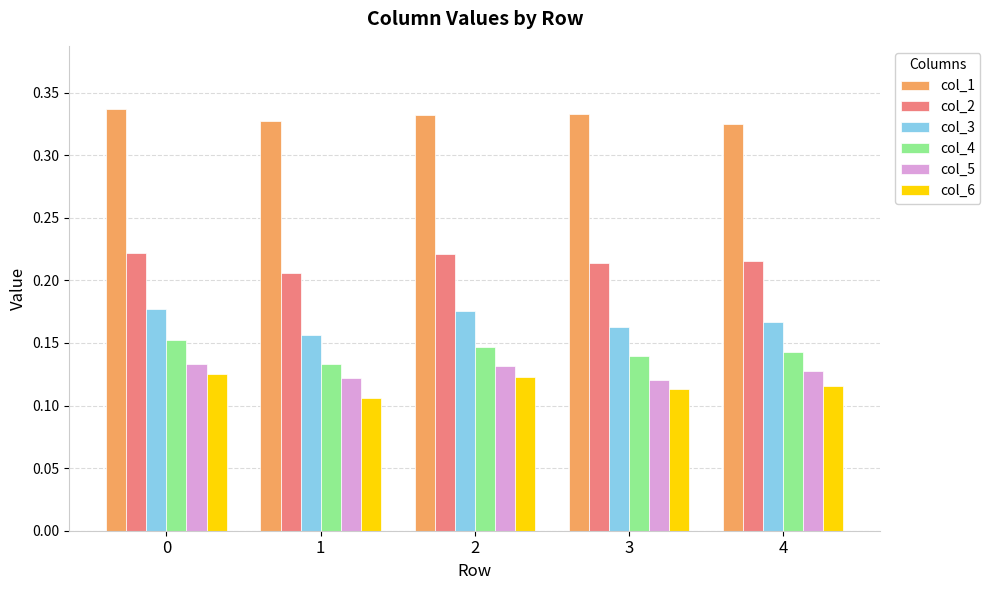

The col_2 series shows 0.4 at 1. True or false?

False